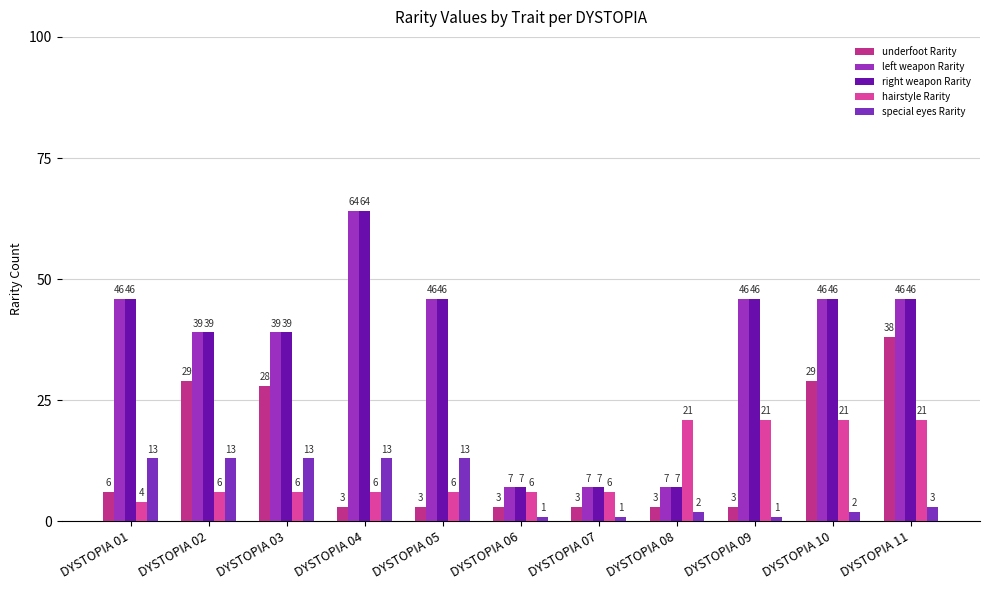

List the series in order of their peak value, lowest first.

special eyes Rarity, hairstyle Rarity, underfoot Rarity, left weapon Rarity, right weapon Rarity